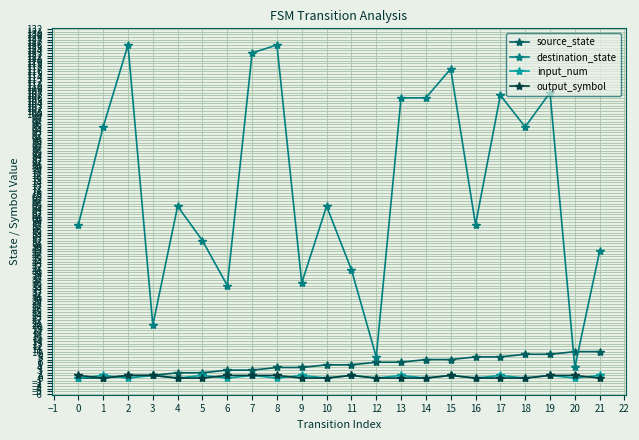

Count the number of categories in the chart.

22